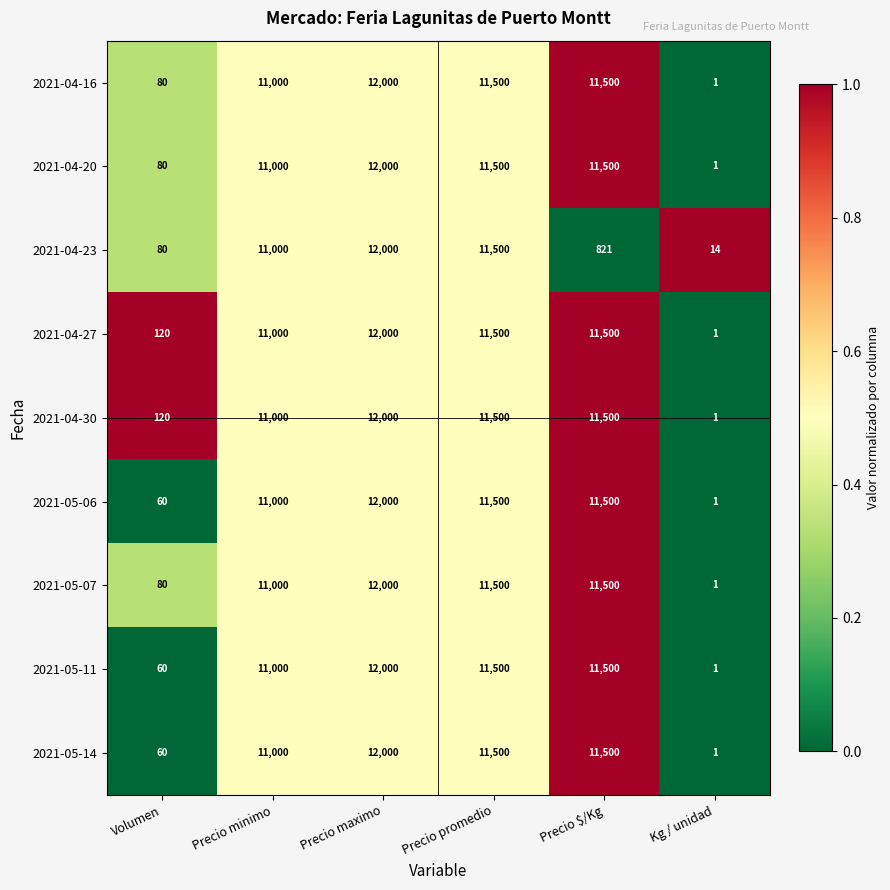

Where does the 2021-04-30 series first go above 11500?

Precio maximo